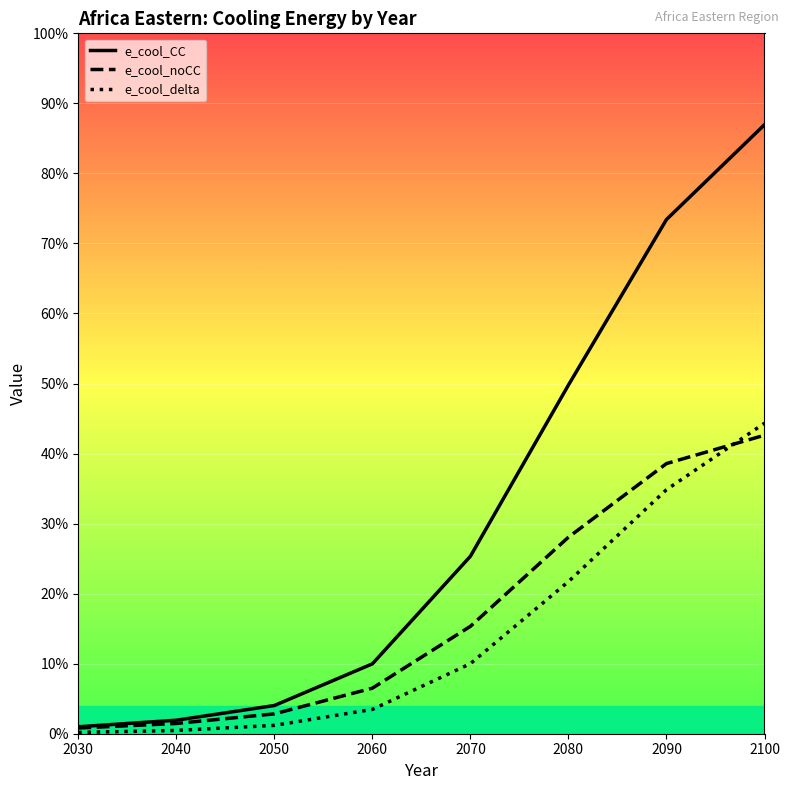

What is the difference between the maximum and minimum values in the e_cool_delta series?

1.8